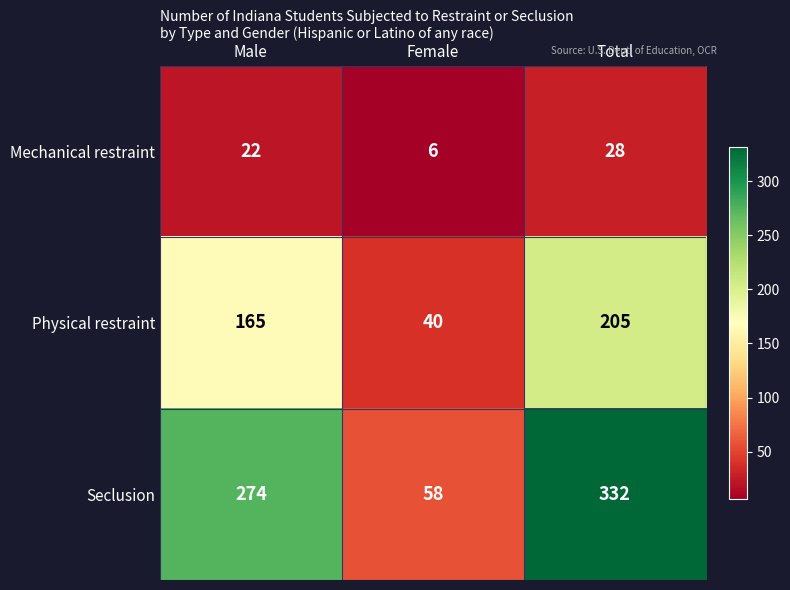

At which category does the chart reach its minimum across all series?

Female